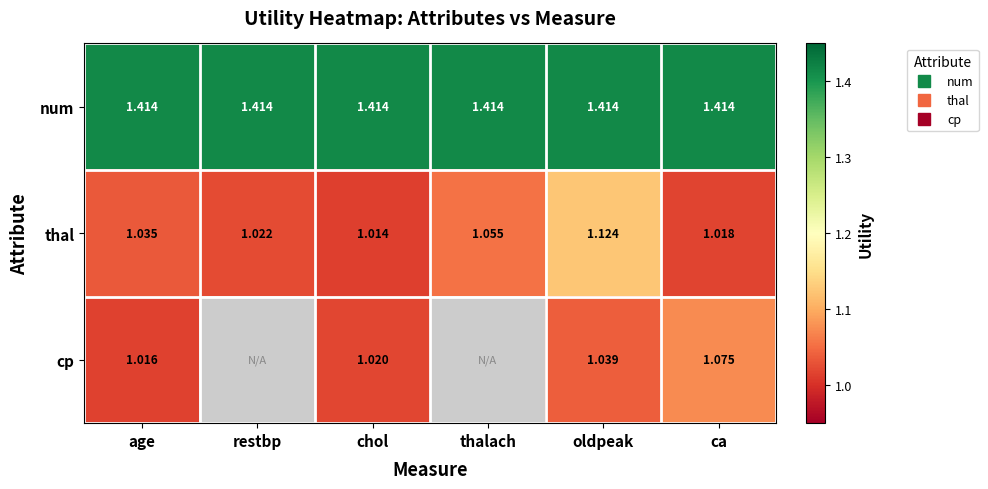

Between thalach and oldpeak, which series saw the biggest shift?

thal